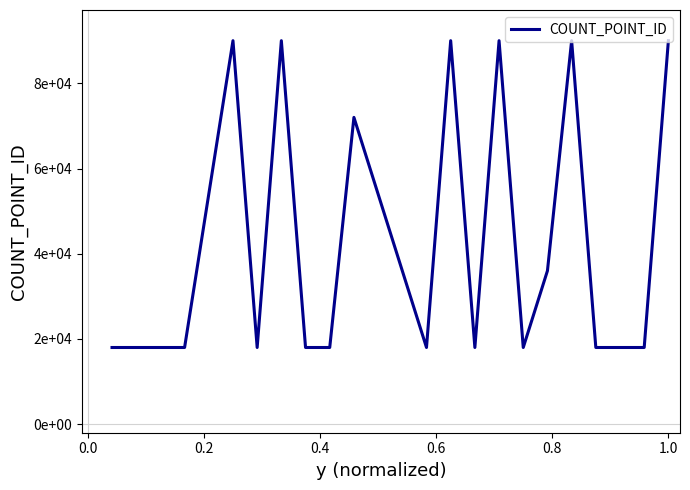

What is the difference between the maximum and second lowest values?

72000